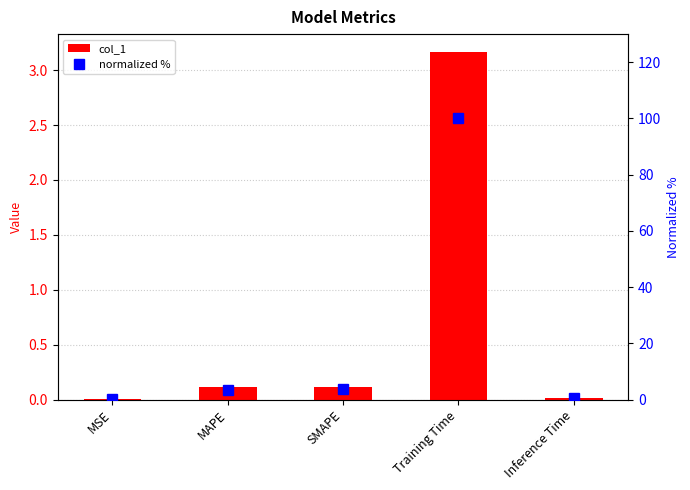

What is the average value of the normalized % series?

21.6